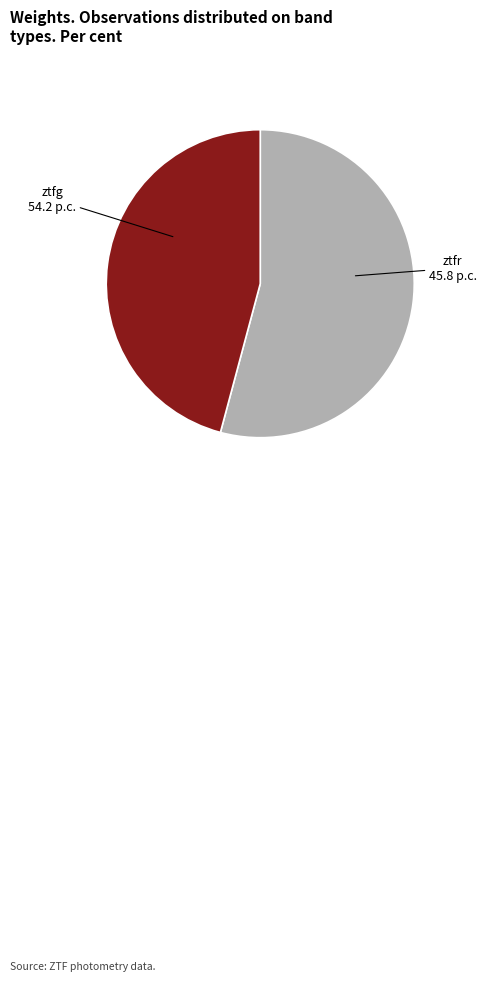

Is there any slice that represents more than half of the pie?

Yes